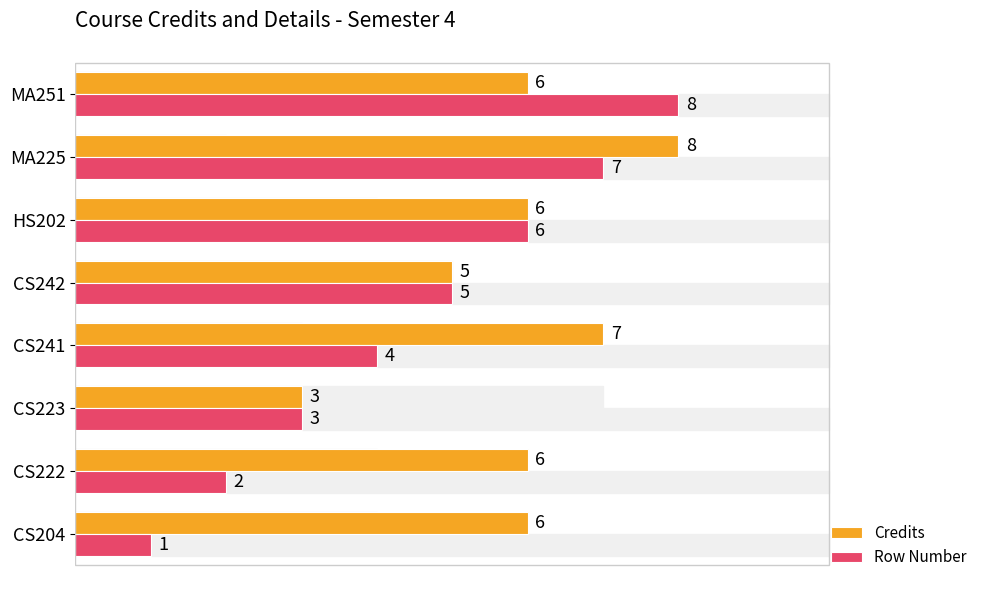

What is the difference between the Row Number values at MA251 and CS204?

7